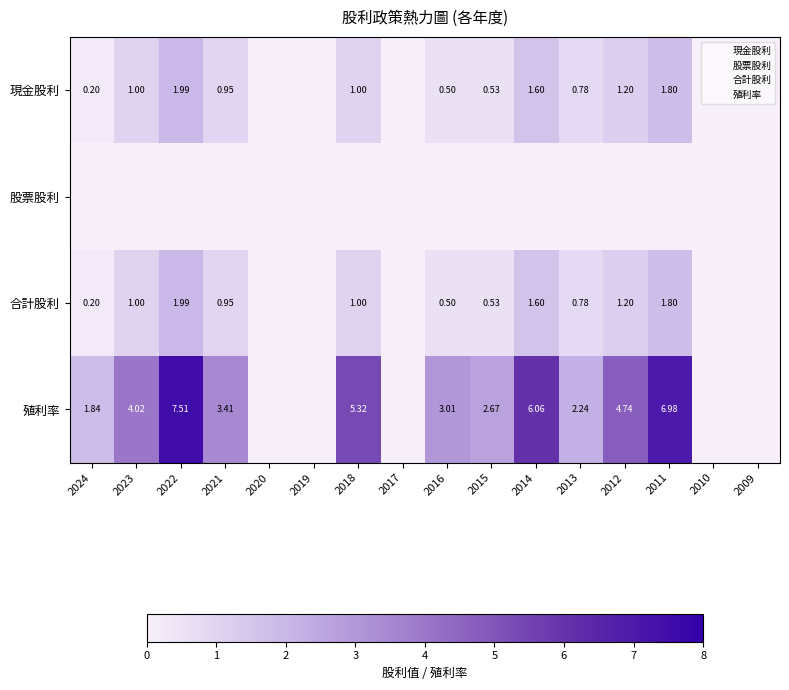

Where is 殖利率 nearest to the value 3?

2016